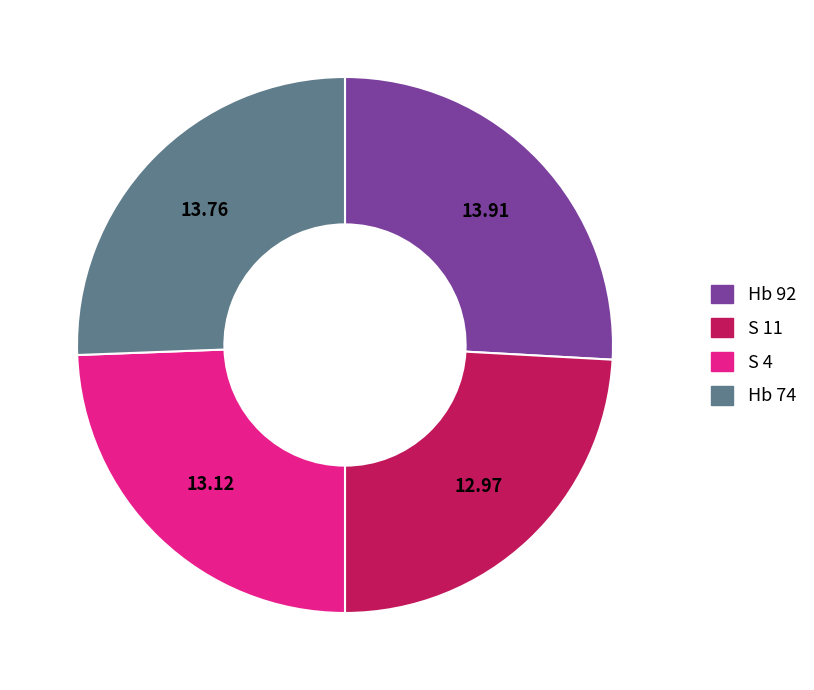

What is the ratio of the value at S 4 to the value at Hb 74?

1.0